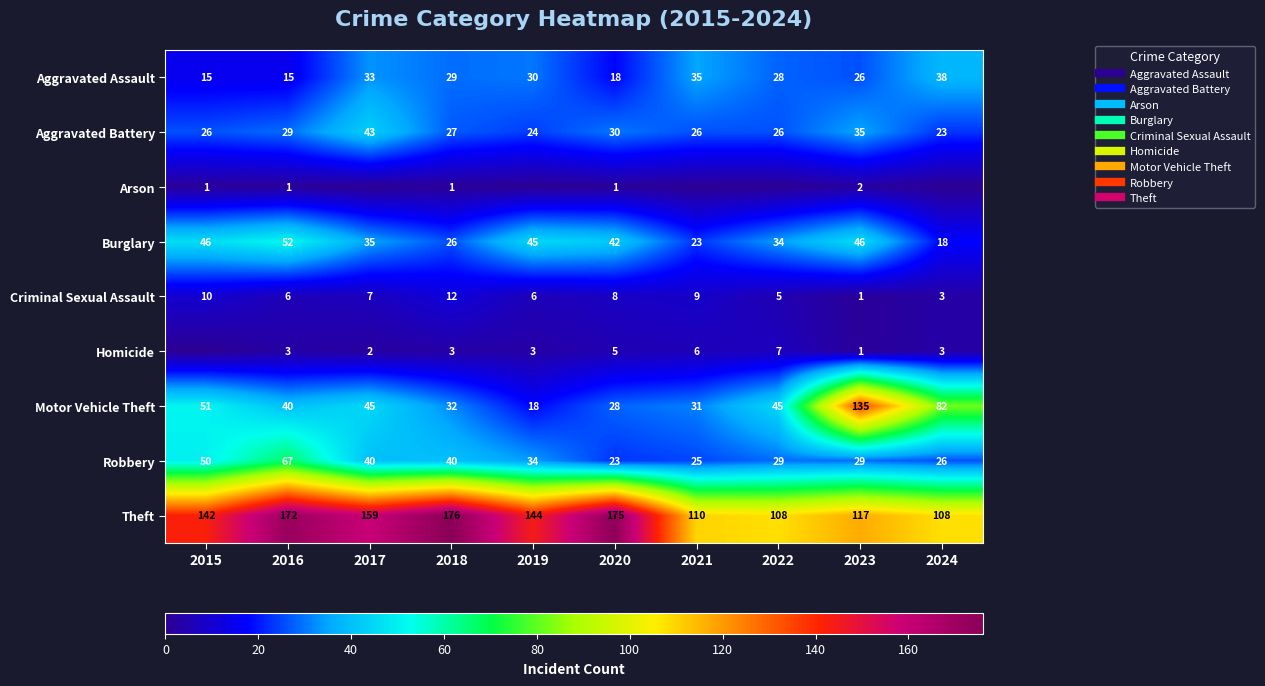

True or false: Aggravated Assault has a value of 18 at 2019.

False